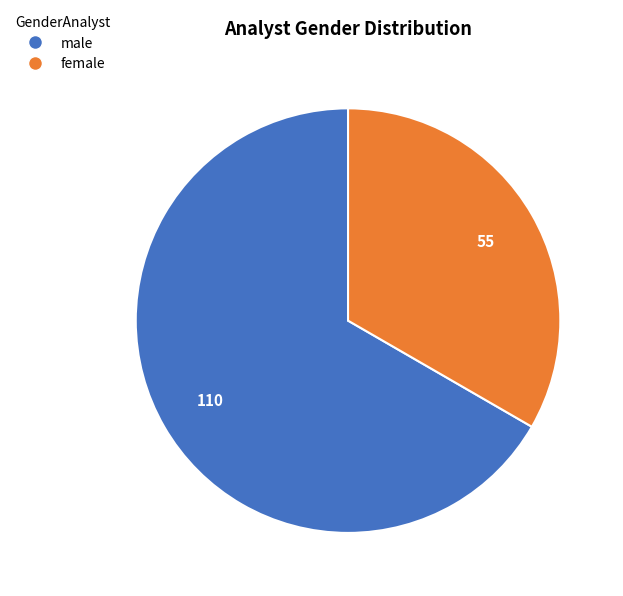

What is the ratio of the value at male to the value at female?

2.0